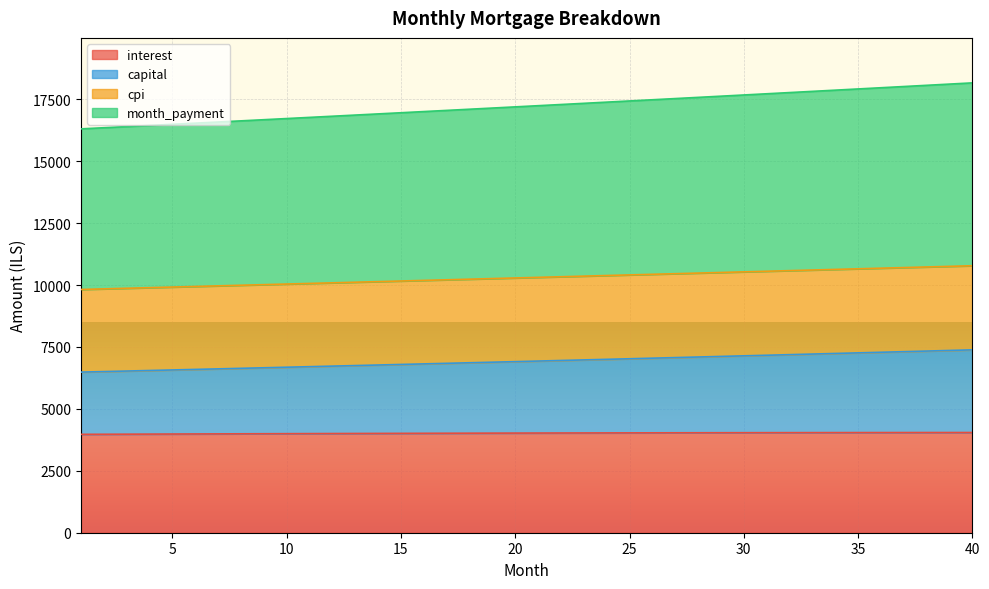

What is the minimum value for interest?

3971.5